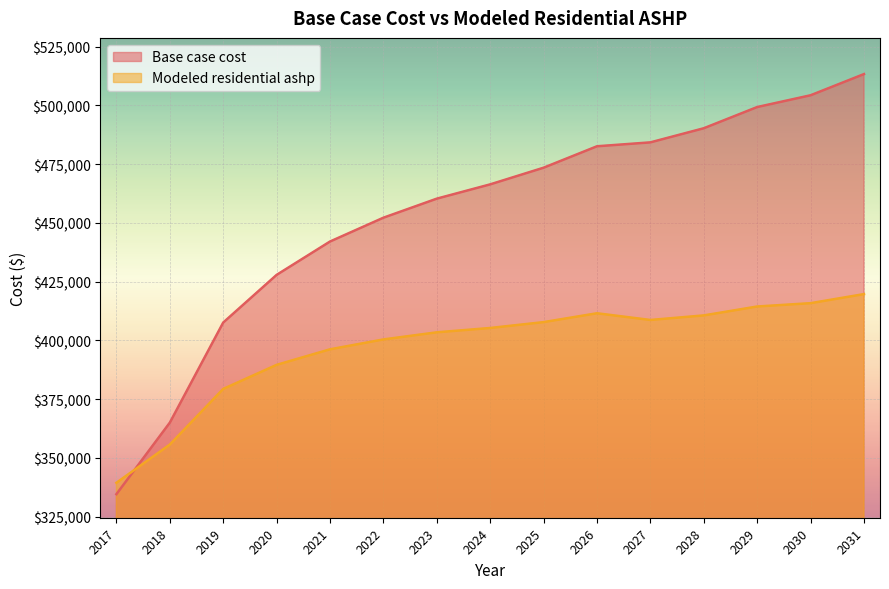

What is the total value across all series at 2025?

881214.7